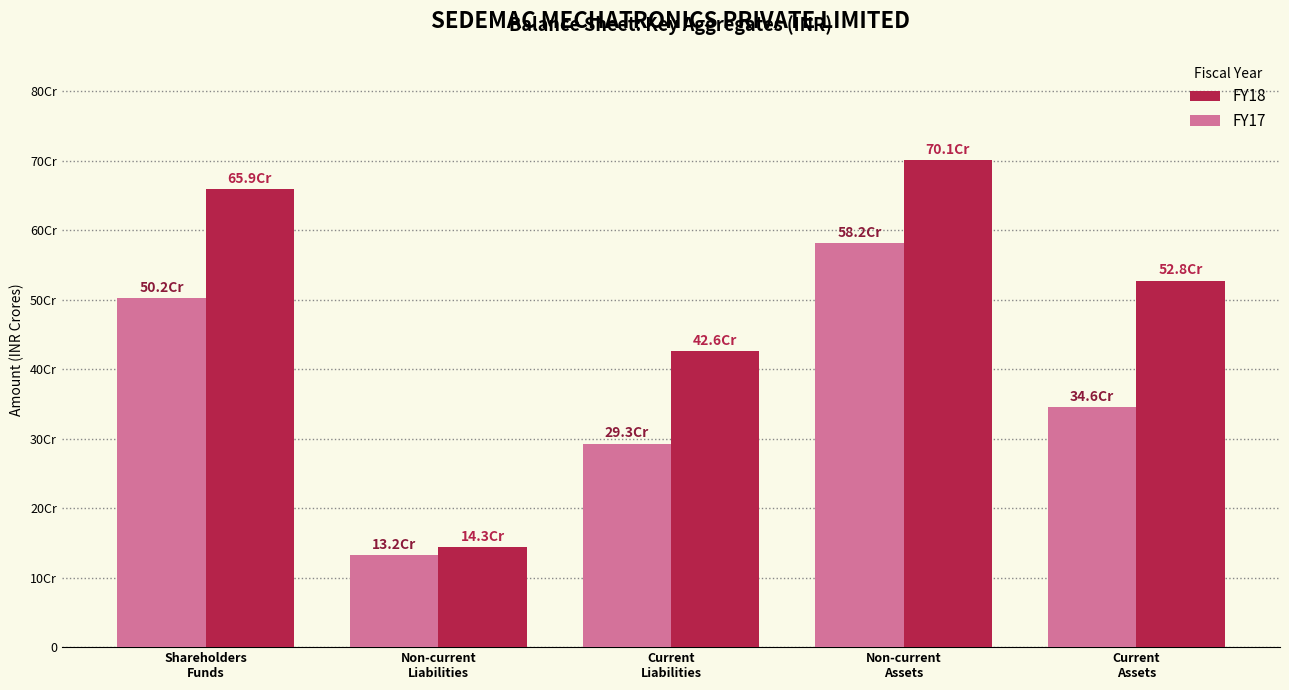

What is the difference between the highest and lowest values at Current
Assets?

182073892